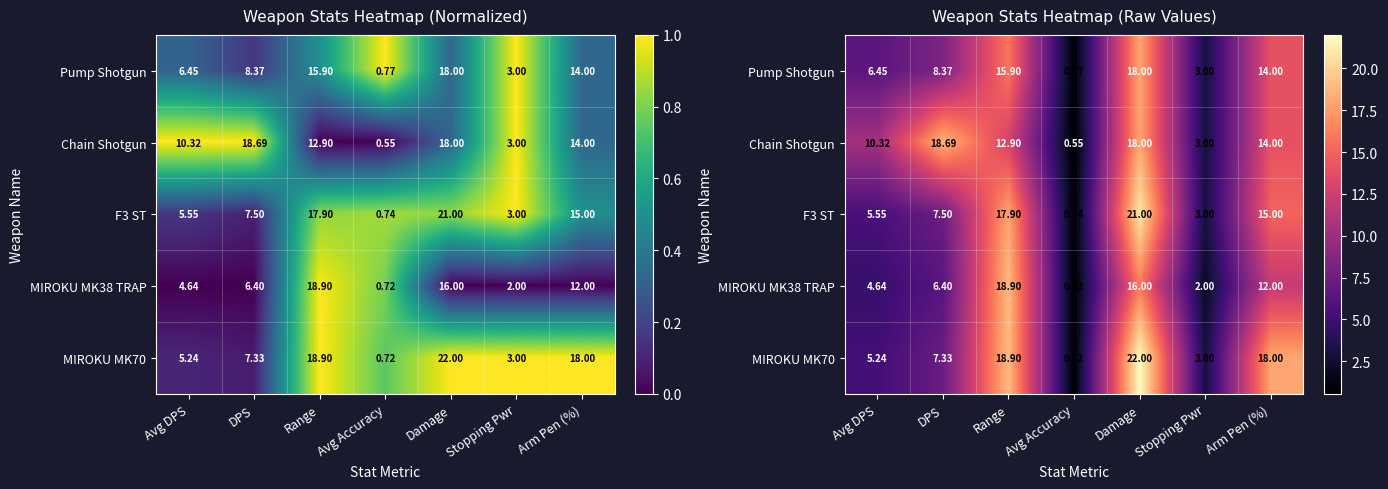

True or false: Pump Shotgun has a value of 0.8 at Avg Accuracy.

True